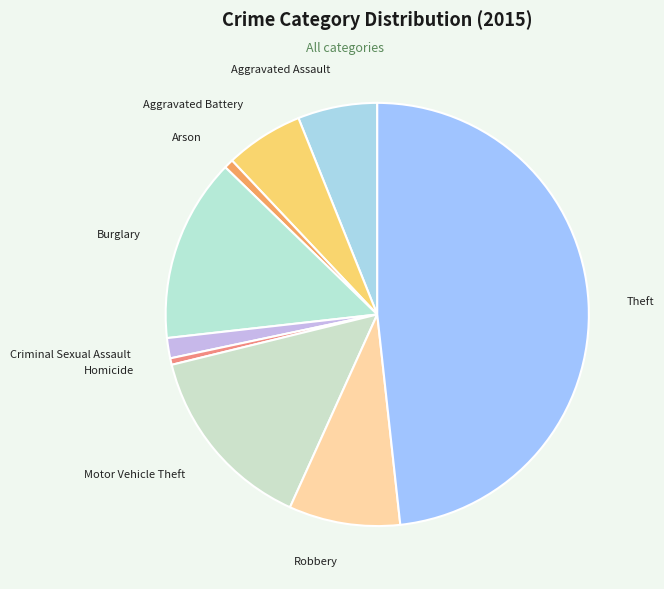

Combined, do Motor Vehicle Theft and Burglary account for over 50%?

No